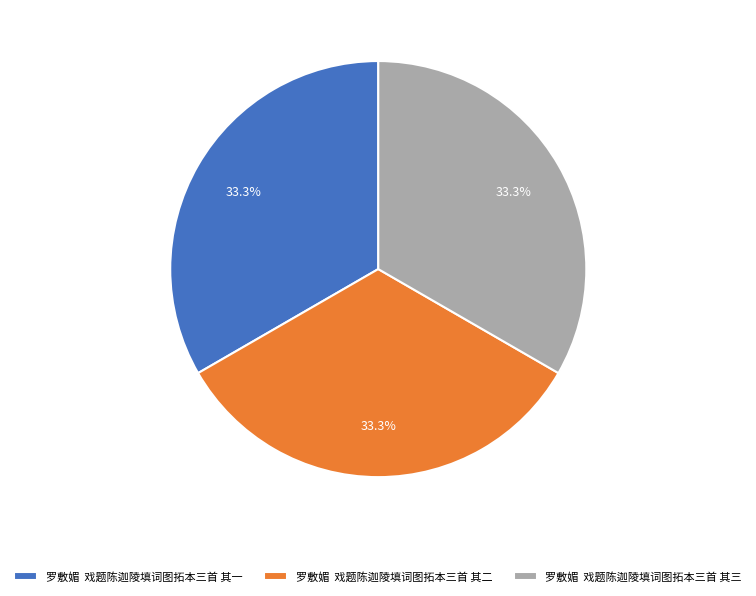

To the nearest percent, what is the average slice percentage?

33%